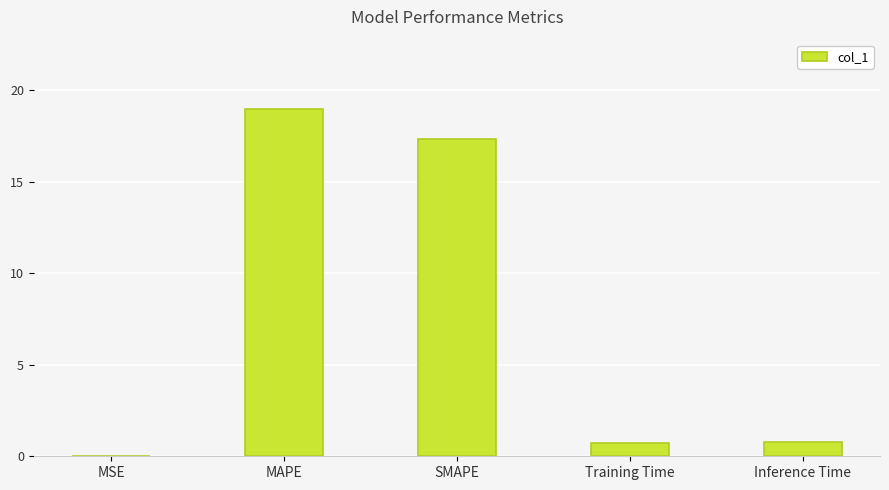

What is the sum of all values?

37.8